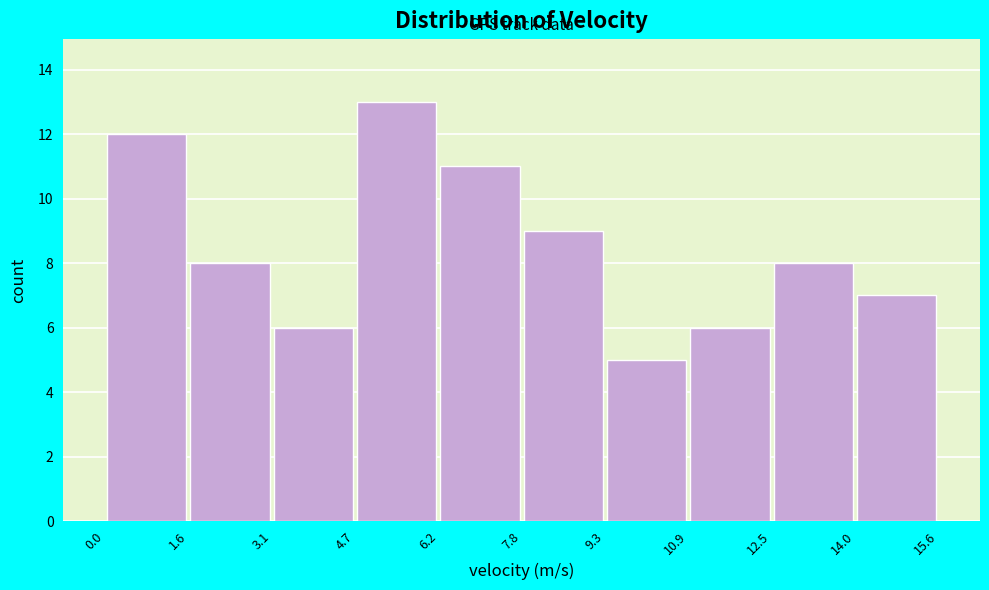

Reading left to right, transcribe this chart: for each bar, give the range it covers on the x-axis and its height. The values are not printed on the chart, so give them approximately, as read against the axis.

0.0 to 1.6: 12
1.6 to 3.1: 8
3.1 to 4.7: 6
4.7 to 6.2: 13
6.2 to 7.8: 11
7.8 to 9.3: 9
9.3 to 10.9: 5
10.9 to 12.5: 6
12.5 to 14.0: 8
14.0 to 15.6: 7